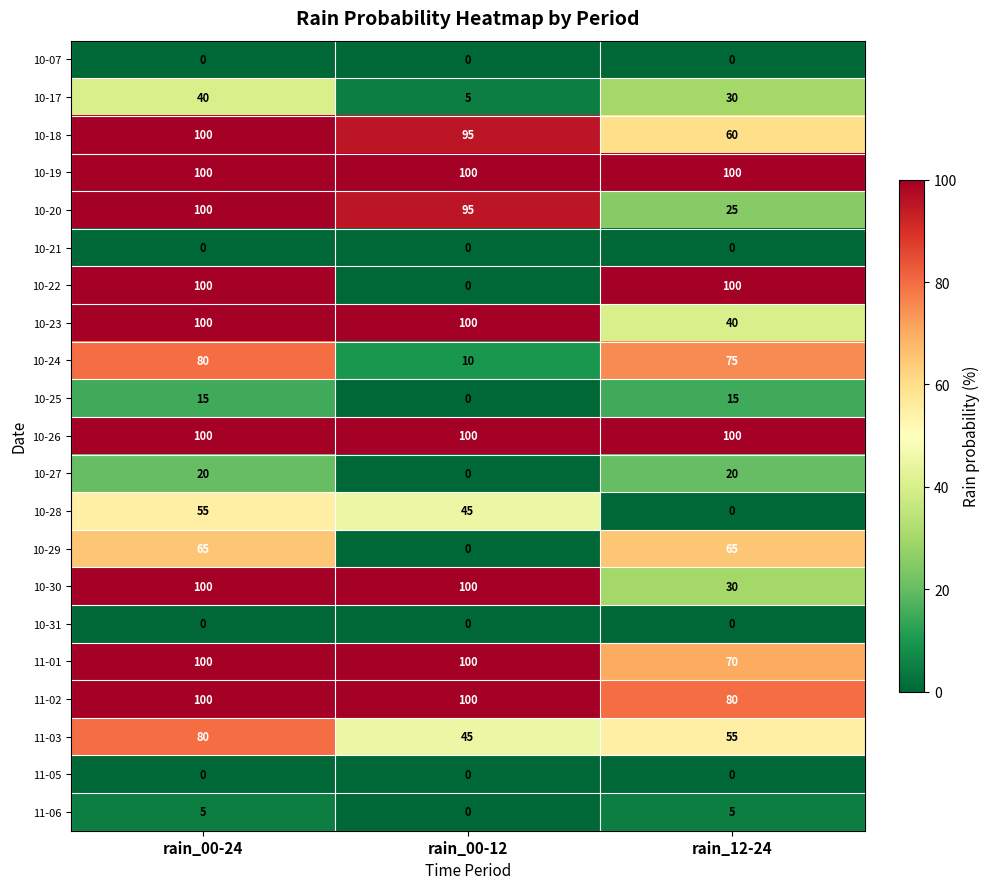

Between rain_00-24 and rain_12-24, which series saw the biggest shift?

10-20